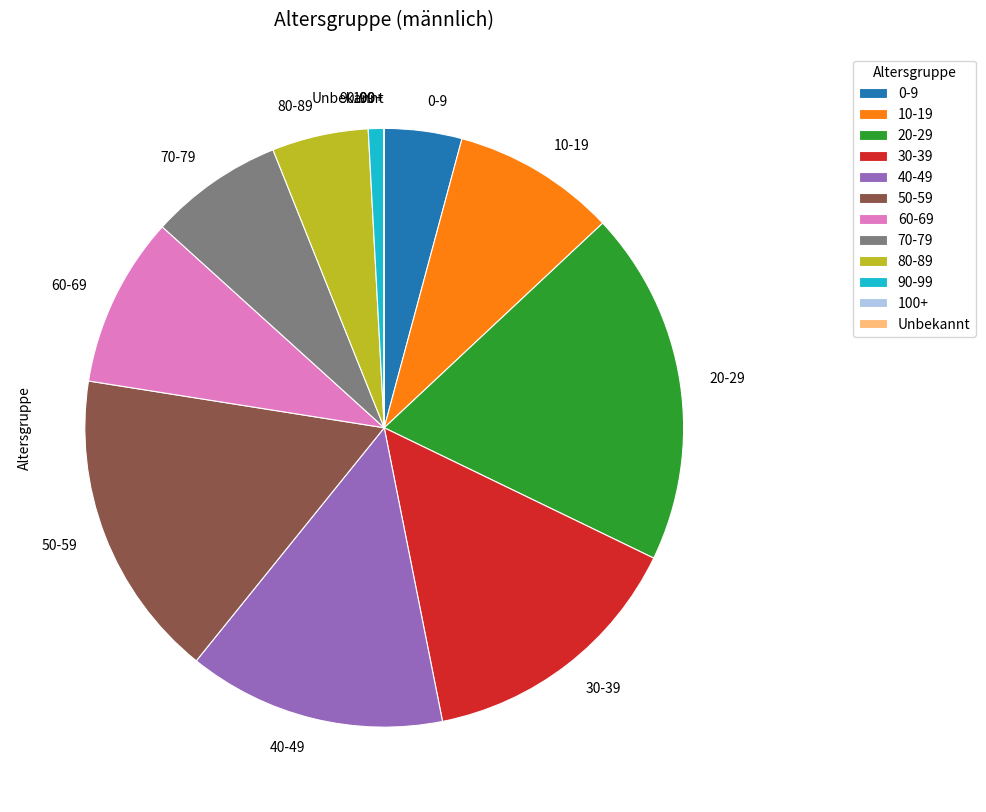

Does 50-59 represent more than half of the total?

No